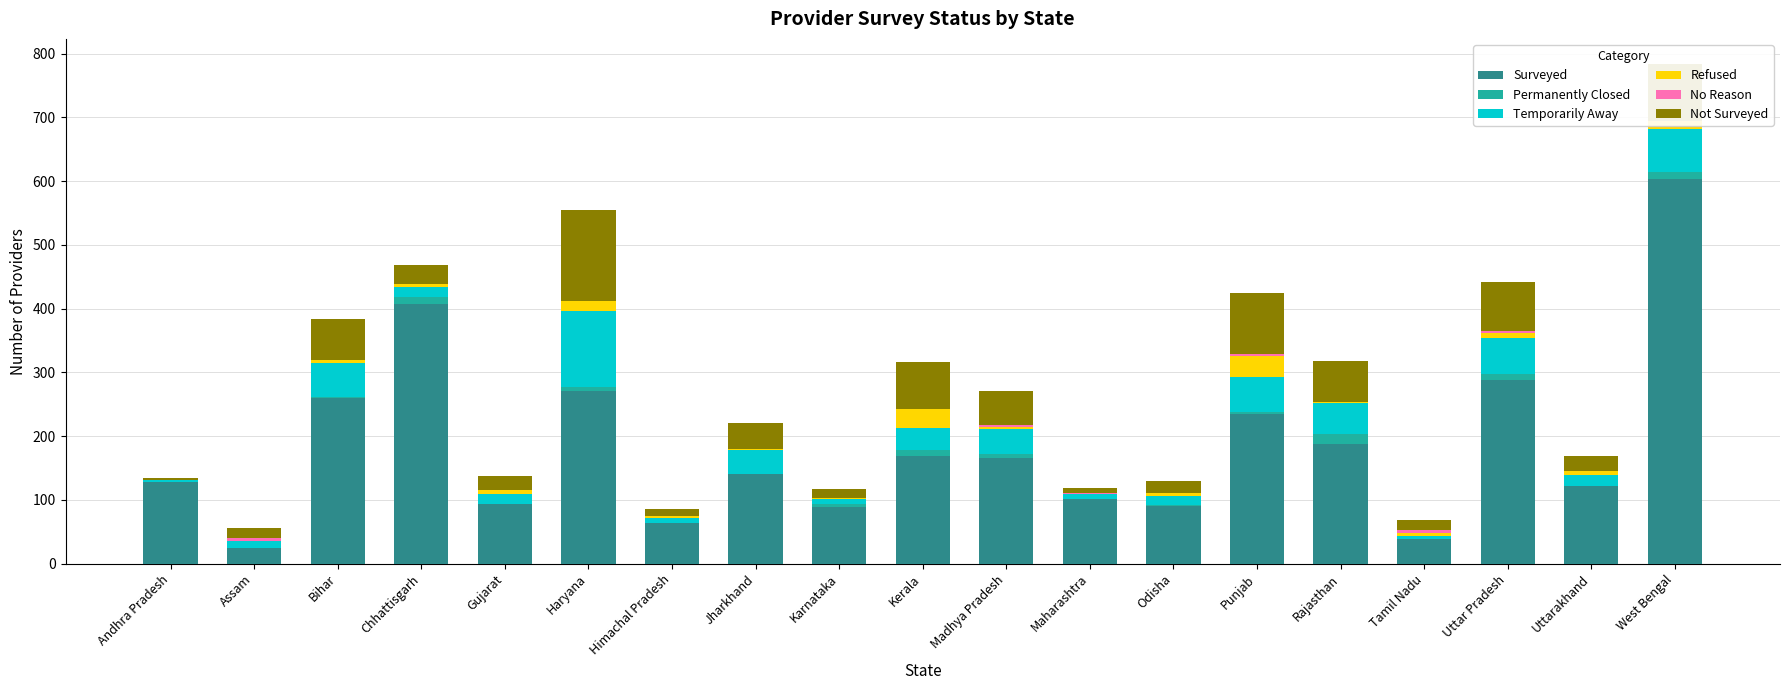

What is the total value across all series at Himachal Pradesh?

85